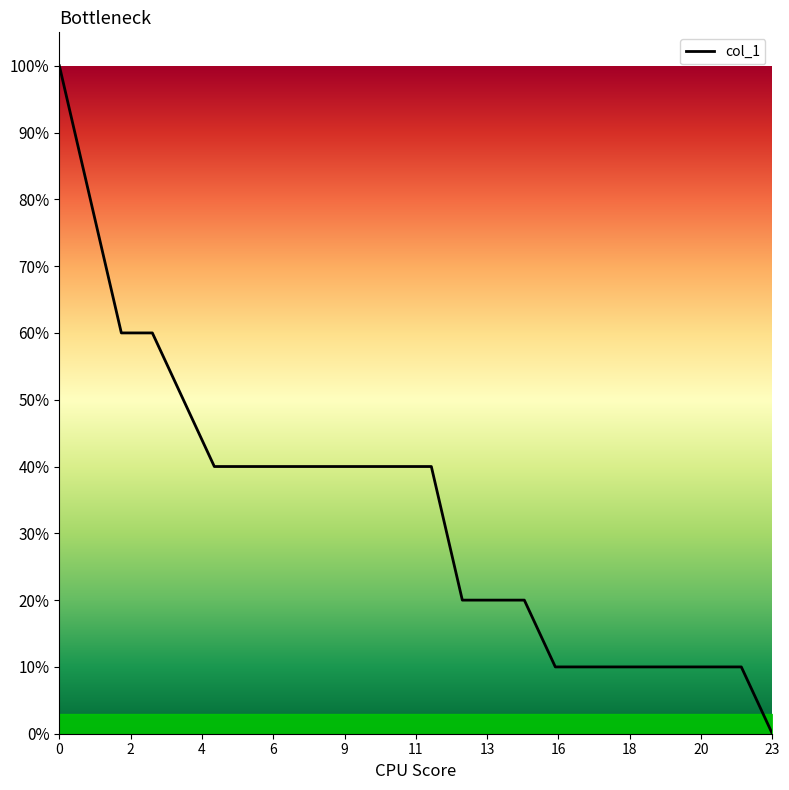

Reading left to right, what are all the values shown in this chart?

10	8	6	6	5	4	4	4	4	4	4	4	4	2	2	2	1	1	1	1	1	1	1	0